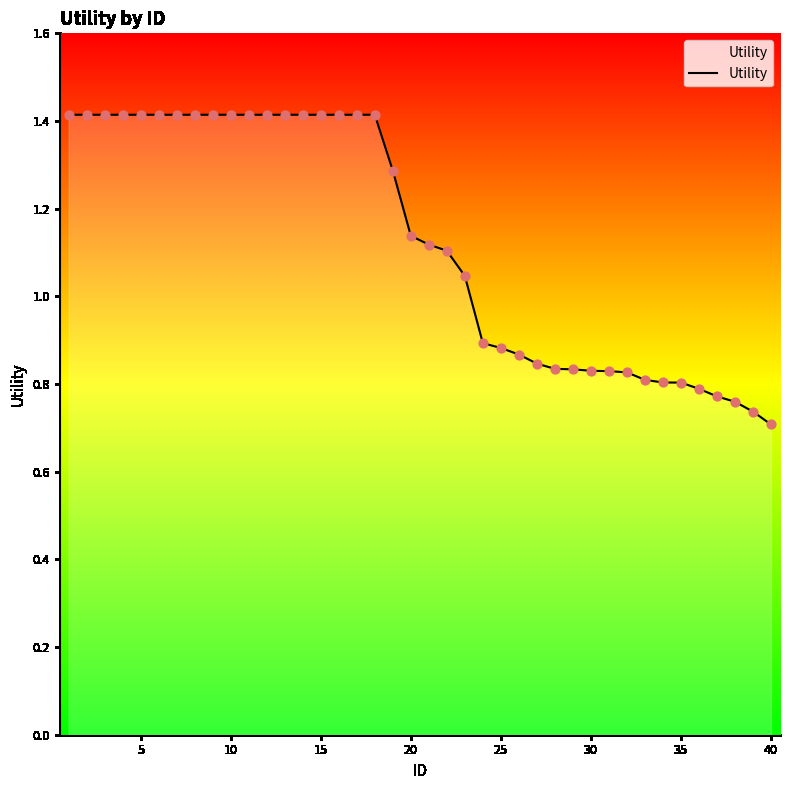

What is the greatest value displayed?

1.4